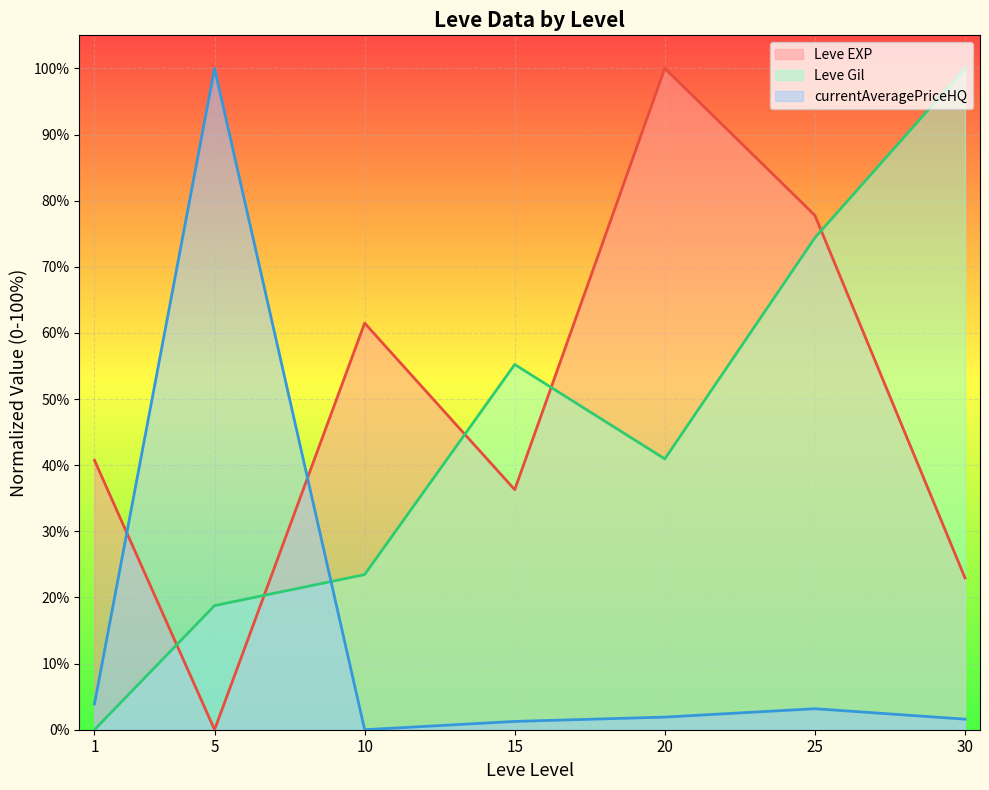

Count the number of categories in the chart.

7